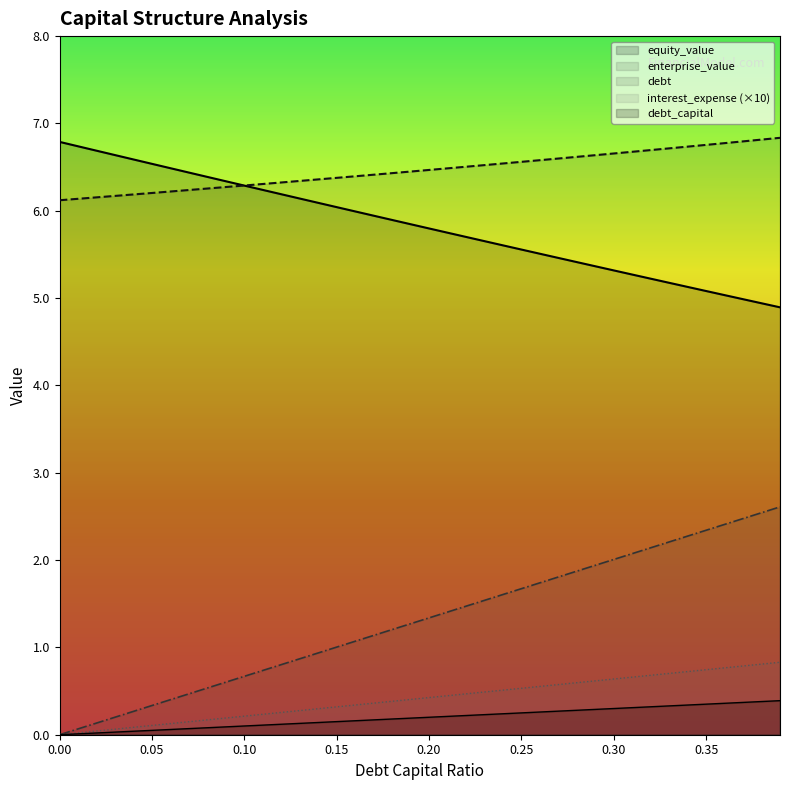

Is it true that enterprise_value equals 2.6 at 21?

False